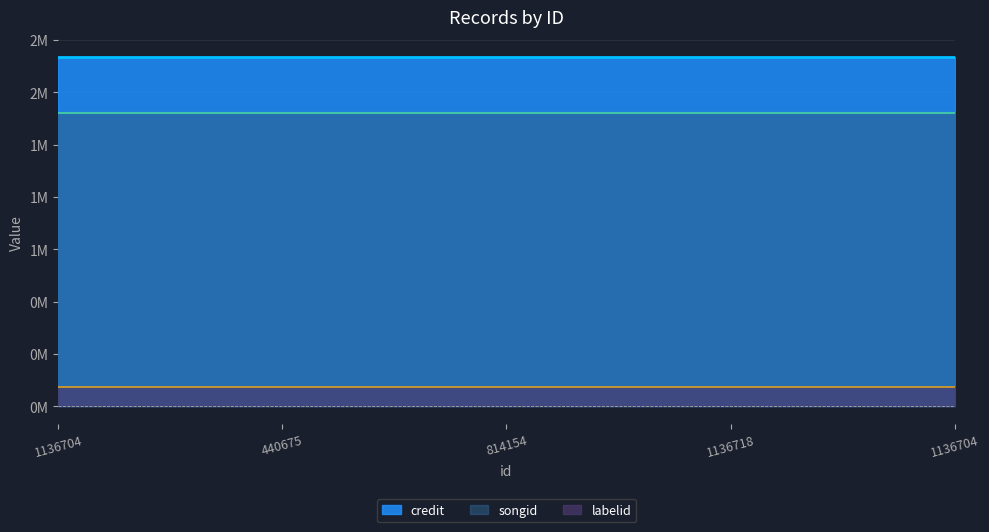

Which series has the largest total across all categories?

credit